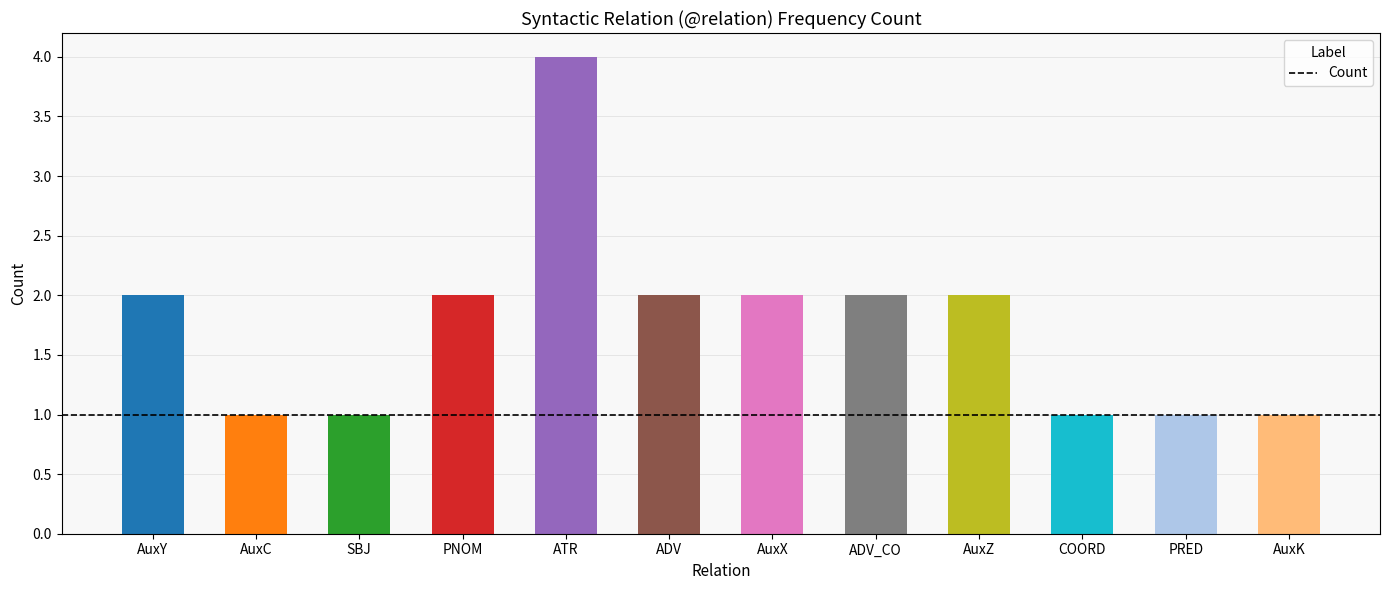

What is the difference between the maximum and second lowest values?

3